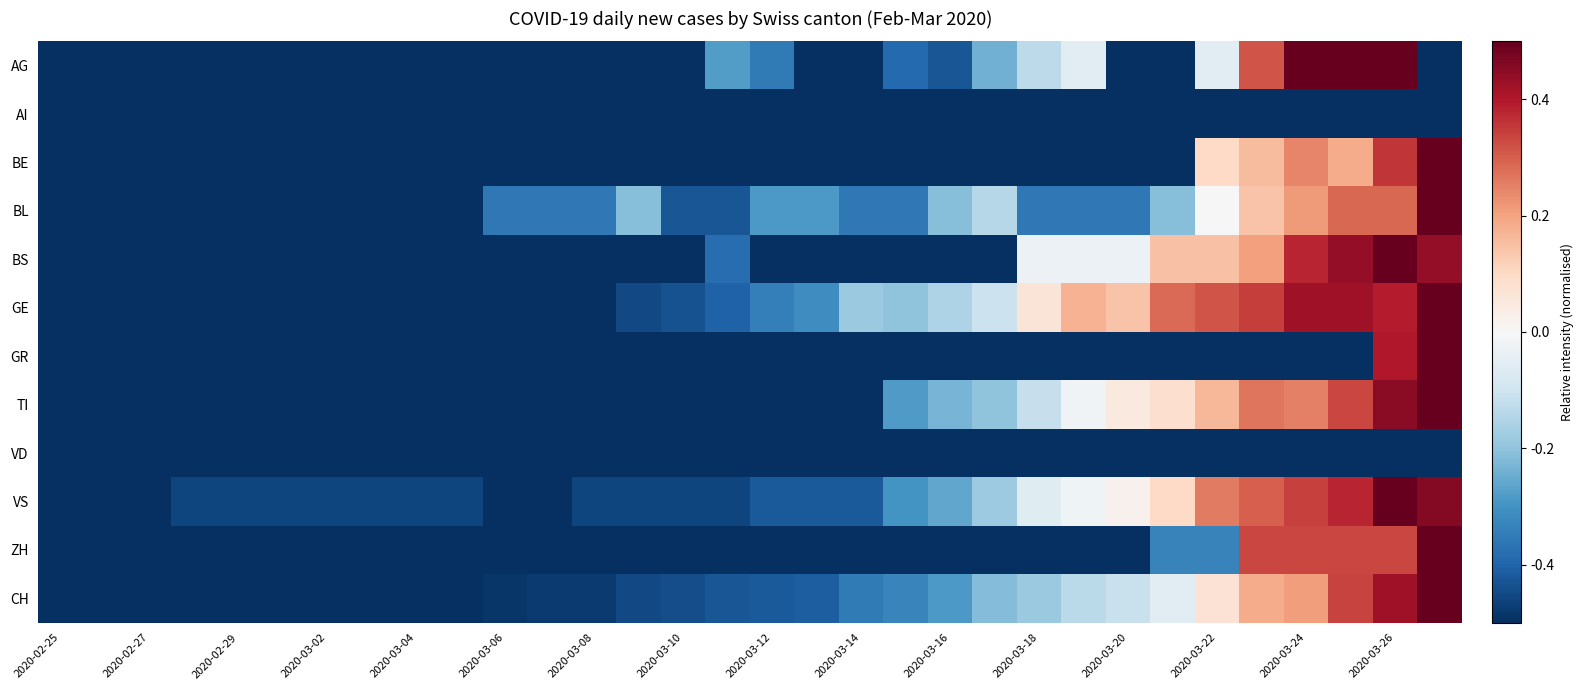

Rank the series by their maximum value, from lowest to highest.

AI, VD, AG, BE, BL, BS, GE, GR, TI, VS, ZH, CH